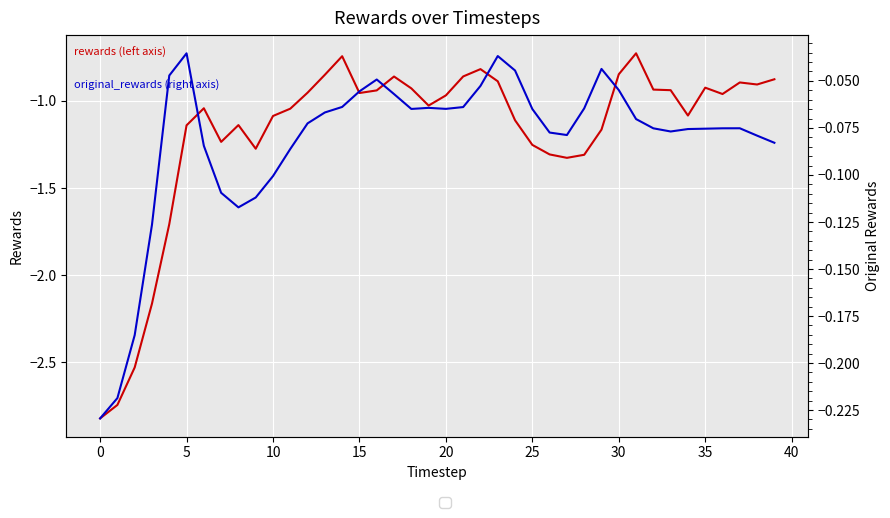

Reading right to left, transcribe all the data shown in this chart.

rewards: -0.9	-0.9	-0.9	-1.0	-0.9	-1.1	-0.9	-0.9	-0.7	-0.8	-1.2	-1.3	-1.3	-1.3	-1.3	-1.1	-0.9	-0.8	-0.9	-1.0	-1.0	-0.9	-0.9	-0.9	-1.0	-0.7	-0.8	-1.0	-1.0	-1.1	-1.3	-1.1	-1.2	-1.0	-1.1	-1.7	-2.2	-2.5	-2.7	-2.8
original_rewards: -0.1	-0.1	-0.1	-0.1	-0.1	-0.1	-0.1	-0.1	-0.1	-0.1	-0.0	-0.1	-0.1	-0.1	-0.1	-0.0	-0.0	-0.1	-0.1	-0.1	-0.1	-0.1	-0.1	-0.0	-0.1	-0.1	-0.1	-0.1	-0.1	-0.1	-0.1	-0.1	-0.1	-0.1	-0.0	-0.0	-0.1	-0.2	-0.2	-0.2